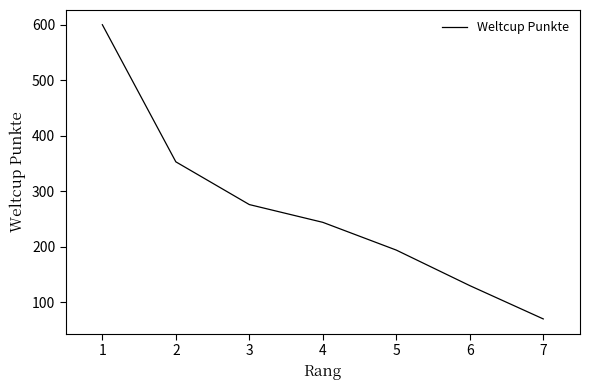

The chart shows a value of 538 at 2. True or false?

False